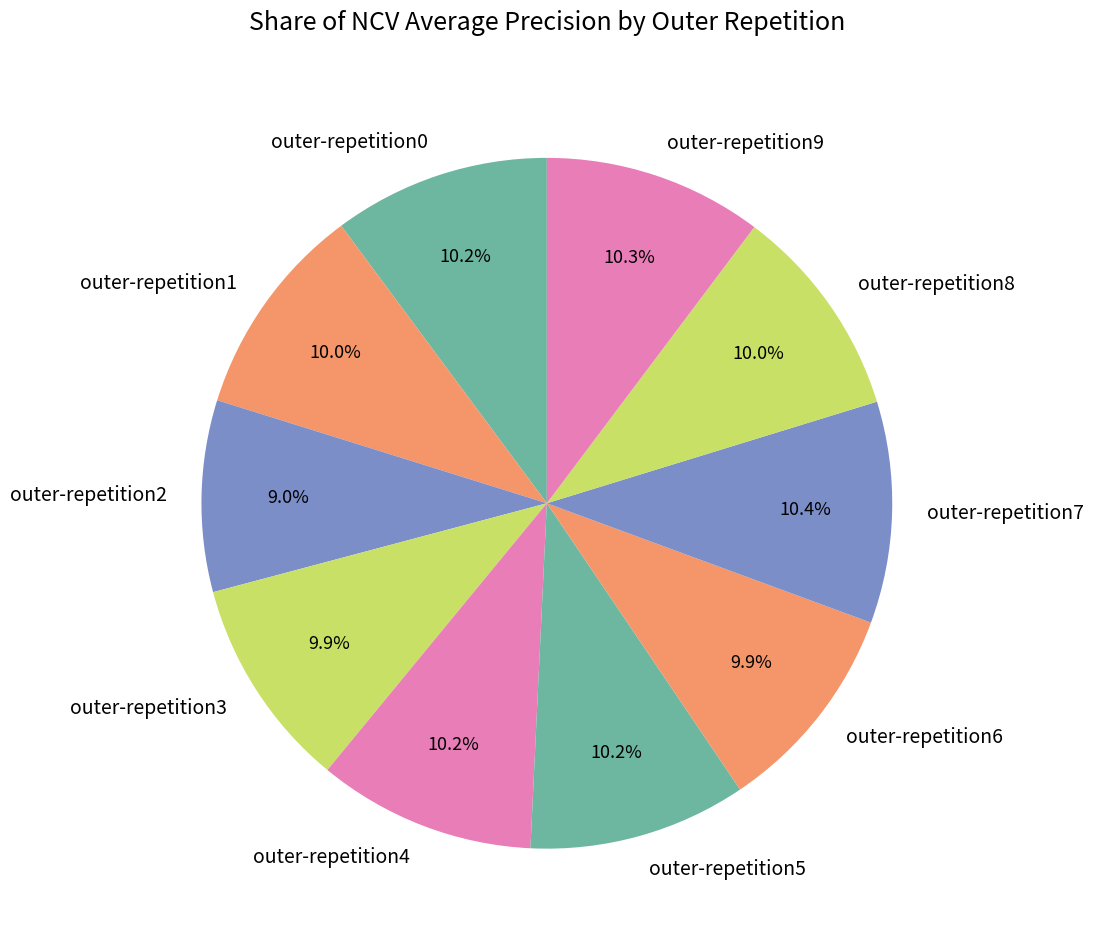

True or false: outer-repetition2 accounts for 14% of the total.

False